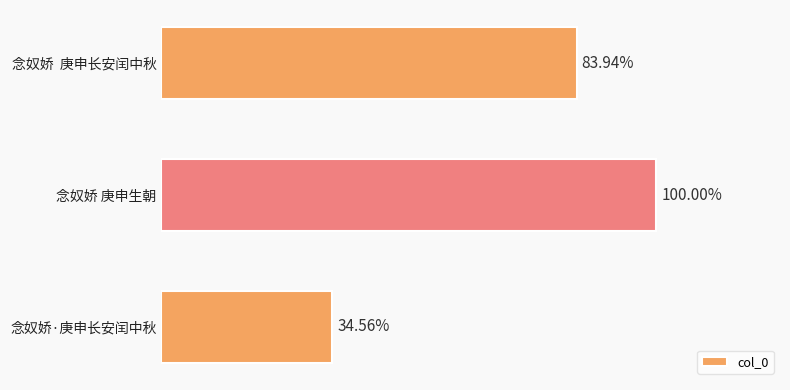

Does the chart contain any negative values?

No